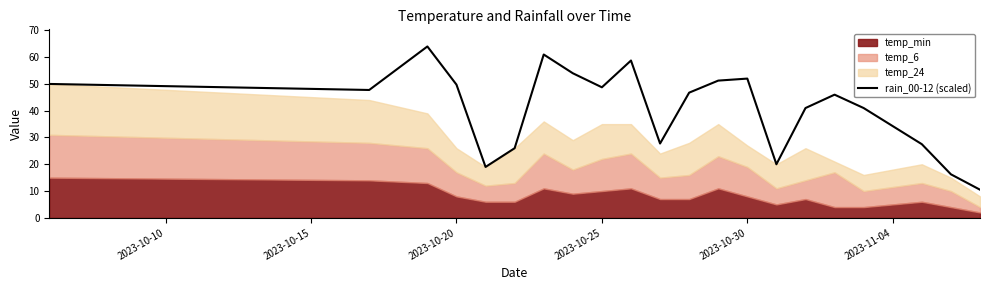

How many lines are shown in the chart?

1